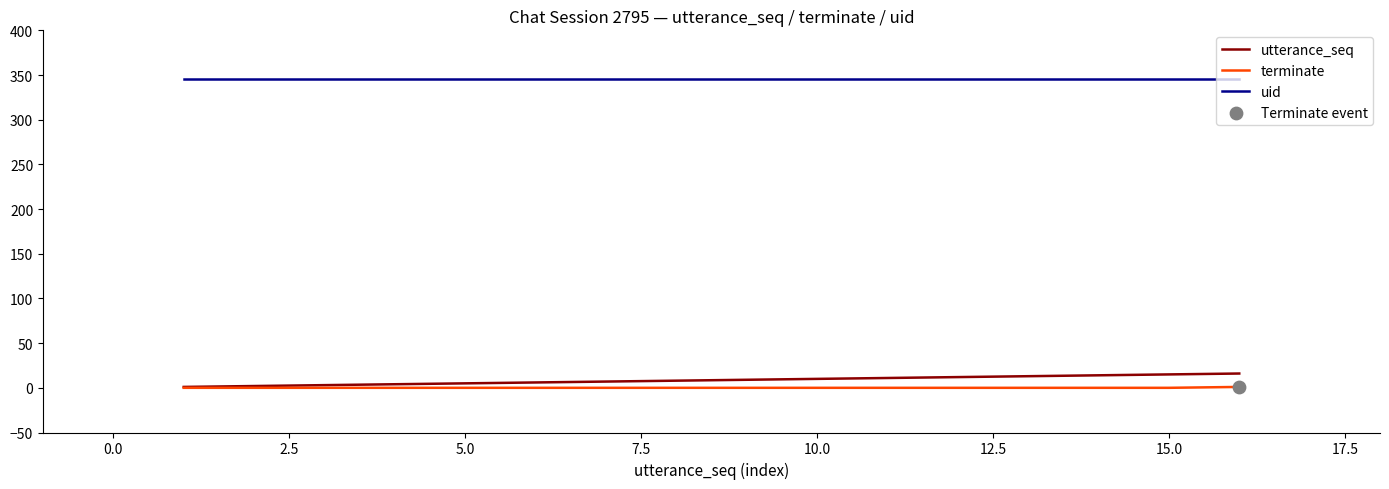

Which series has the largest total across all categories?

uid